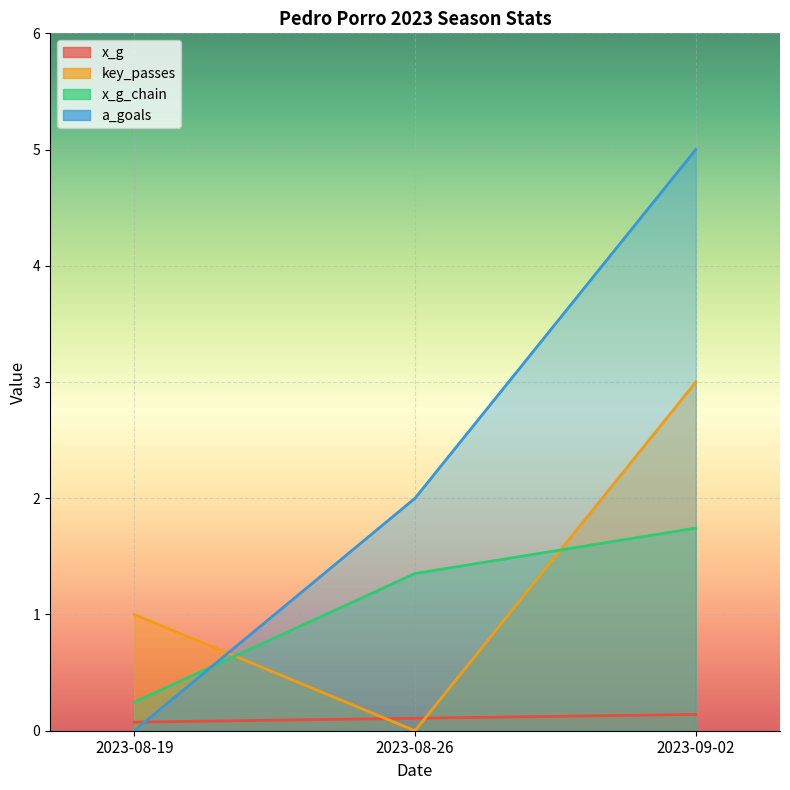

What is the label of the 1st point from the right?

2023-09-02